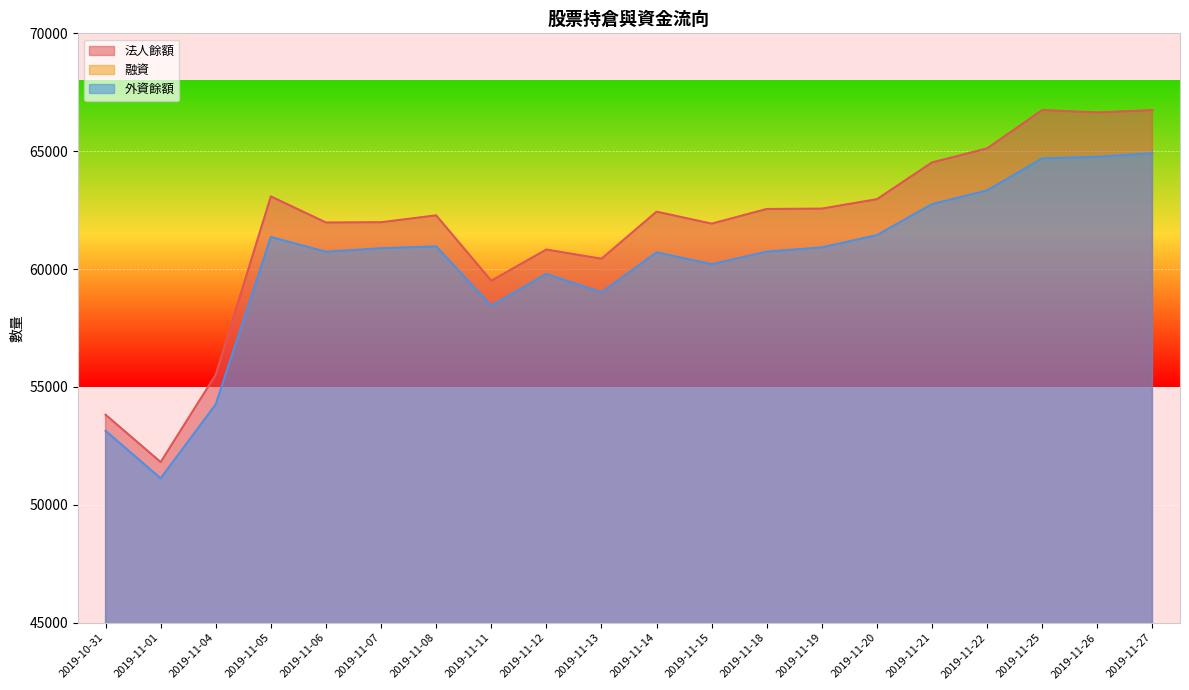

Which series has the largest range (max minus min)?

法人餘額